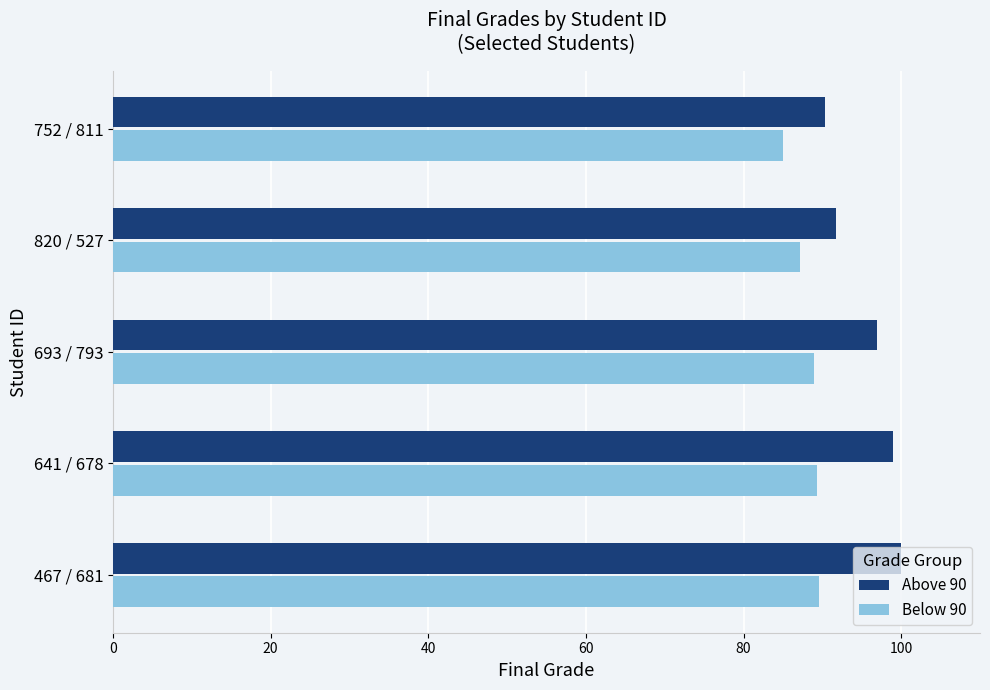

What is the minimum value for Below 90?

85.0